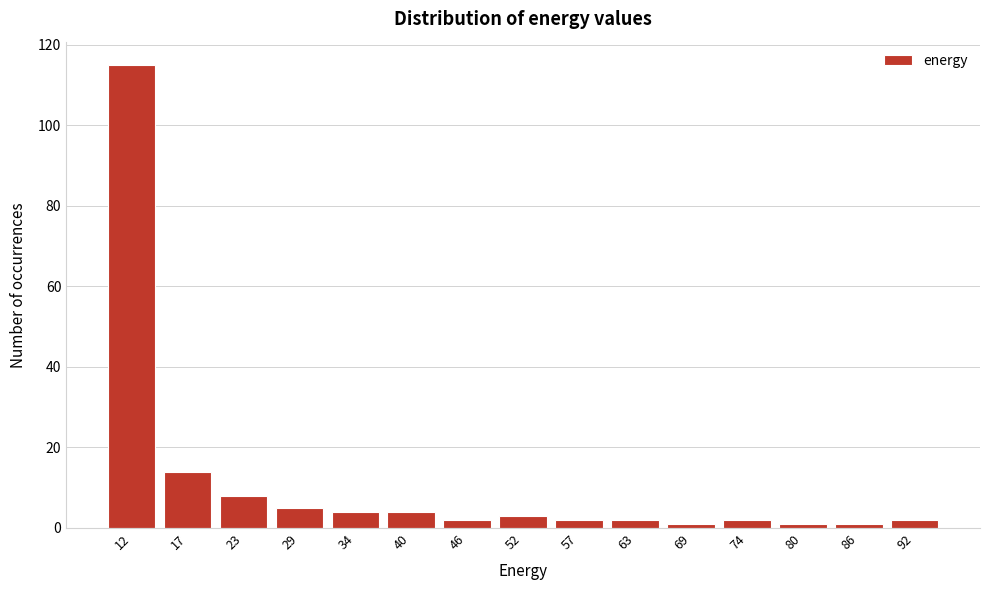

Reading left to right, extract all data points from this chart.

115	14	8	5	4	4	2	3	2	2	1	2	1	1	2